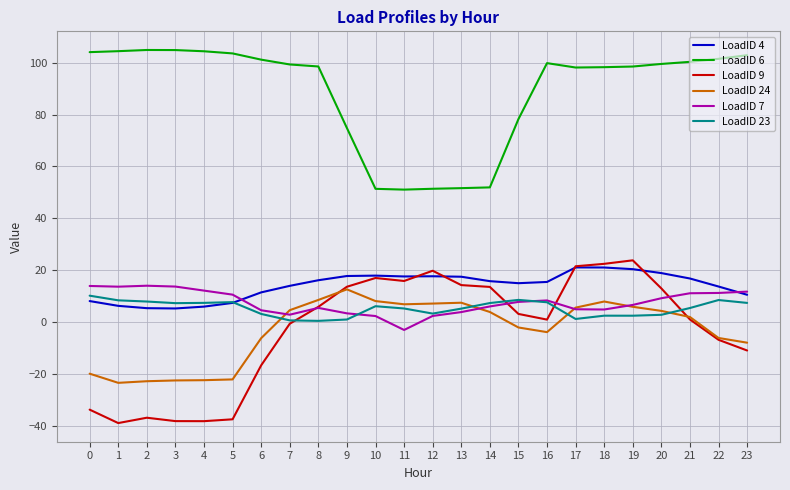

True or false: LoadID 4 has a value of 13.7 at 22.

True